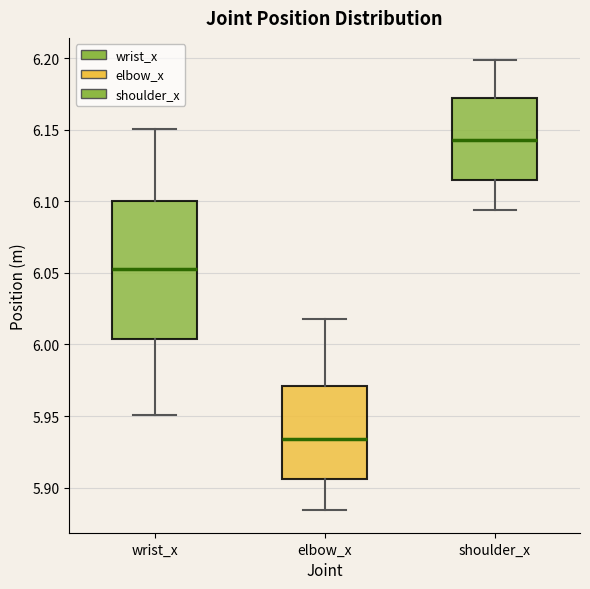

Where is the upper edge of the box for wrist_x on the y-axis? The values are not printed on the chart, so give them approximately, as read against the axis.

6.100